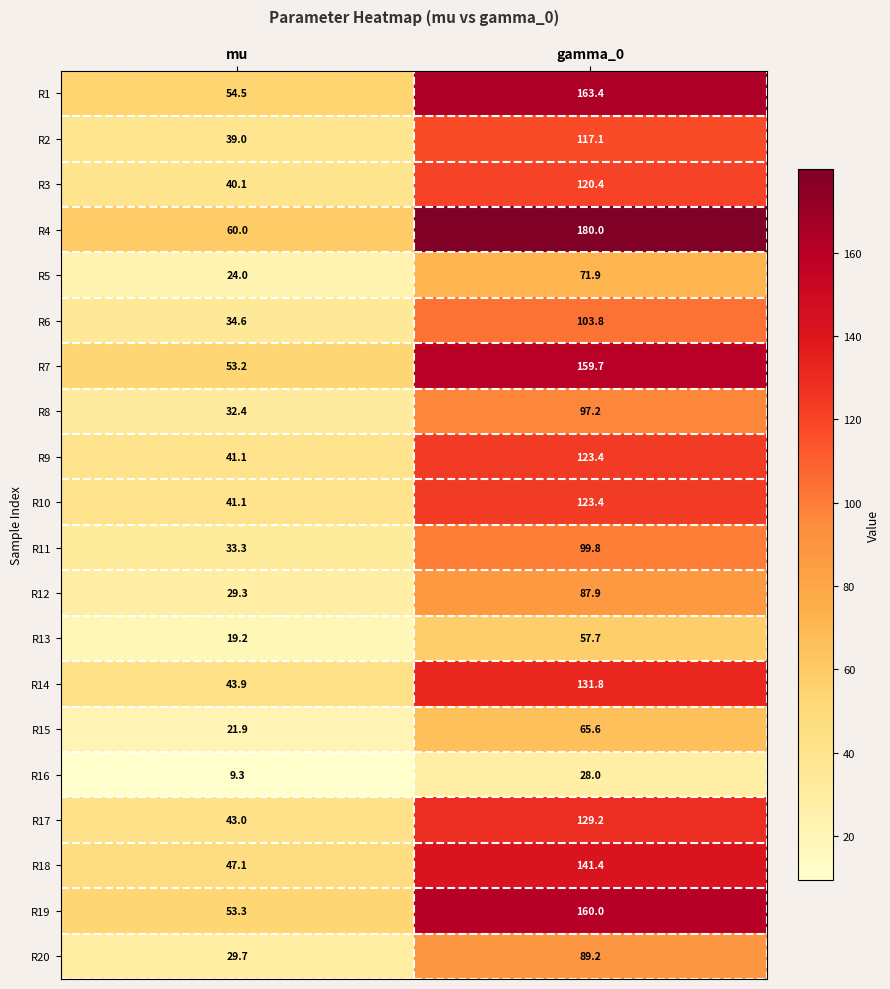

Which series has the largest total across all categories?

R4